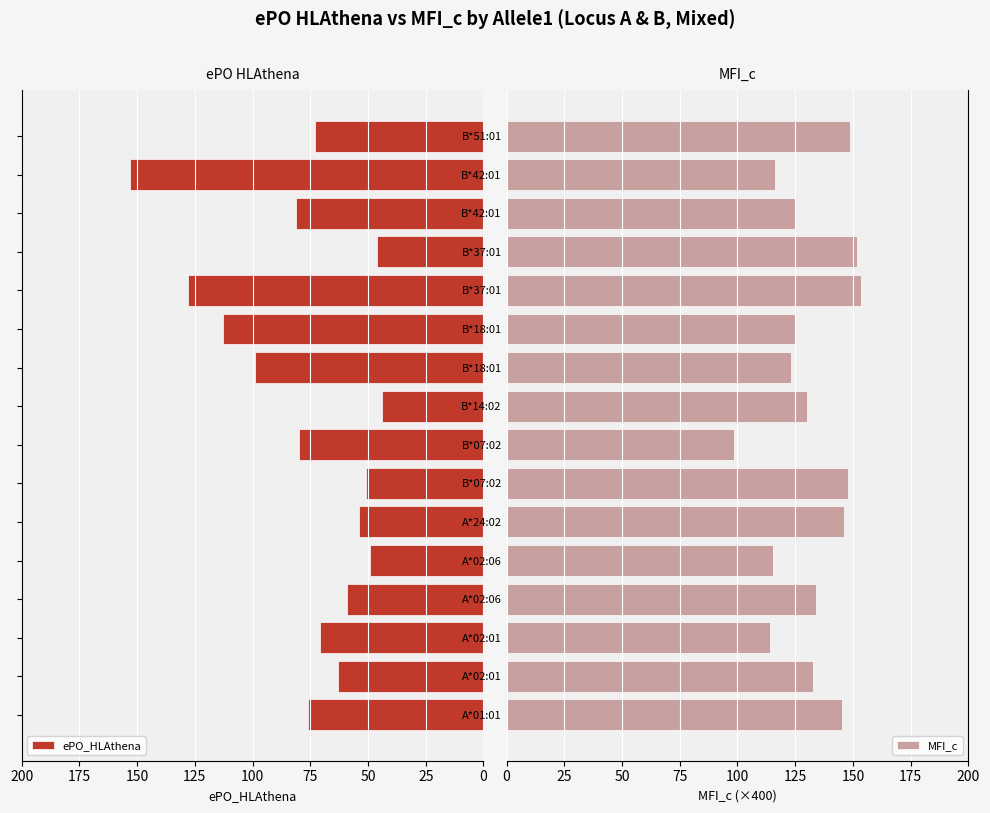

What is the average value of the ePO_HLAthena series?

78